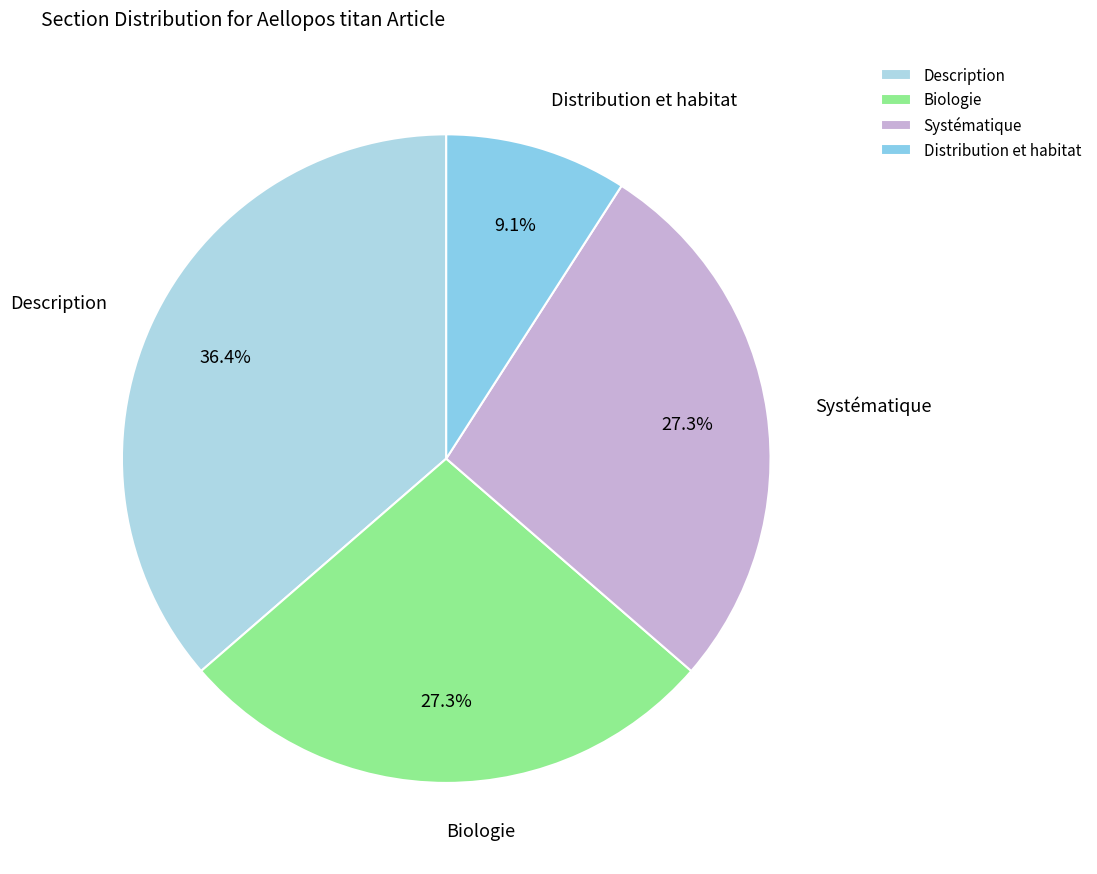

Which has a higher value, Biologie or Distribution et habitat?

Biologie